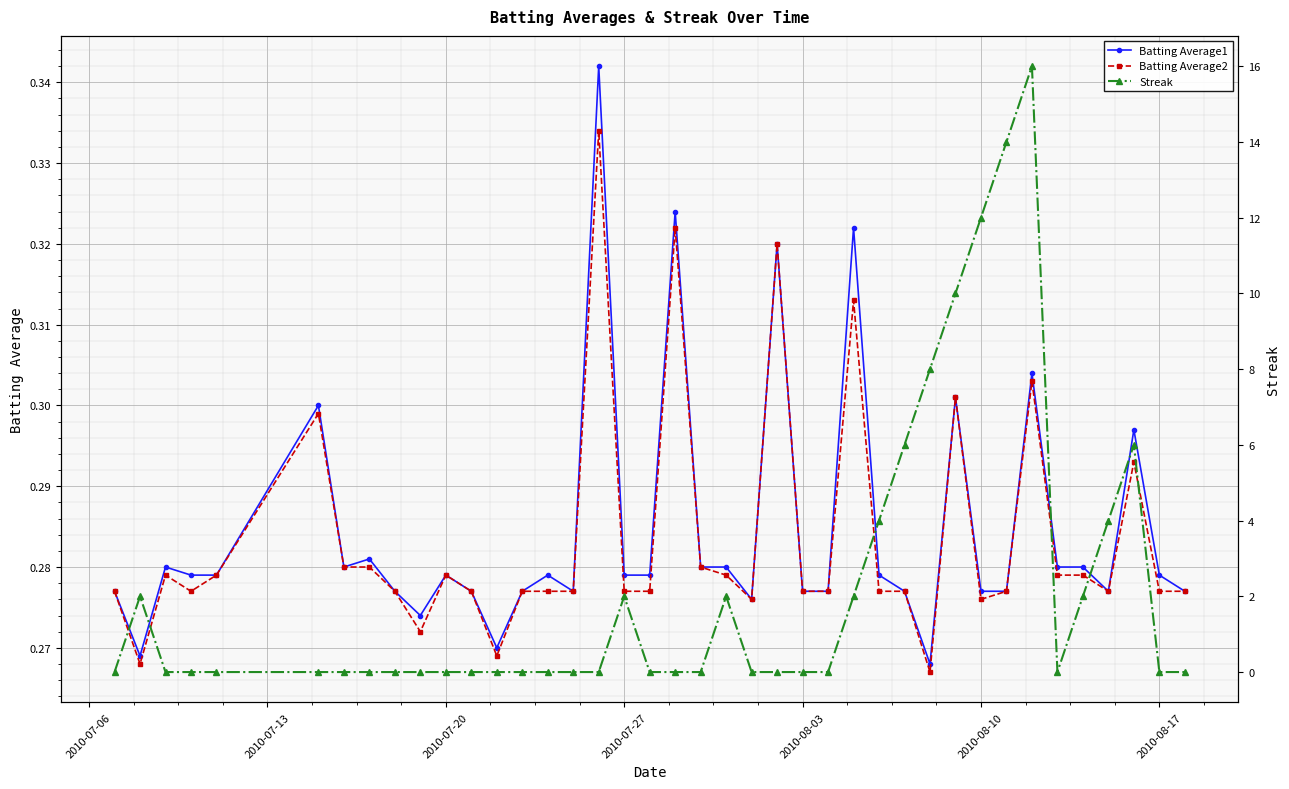

Count the Batting Average1 values in the range 0 to 1.

40